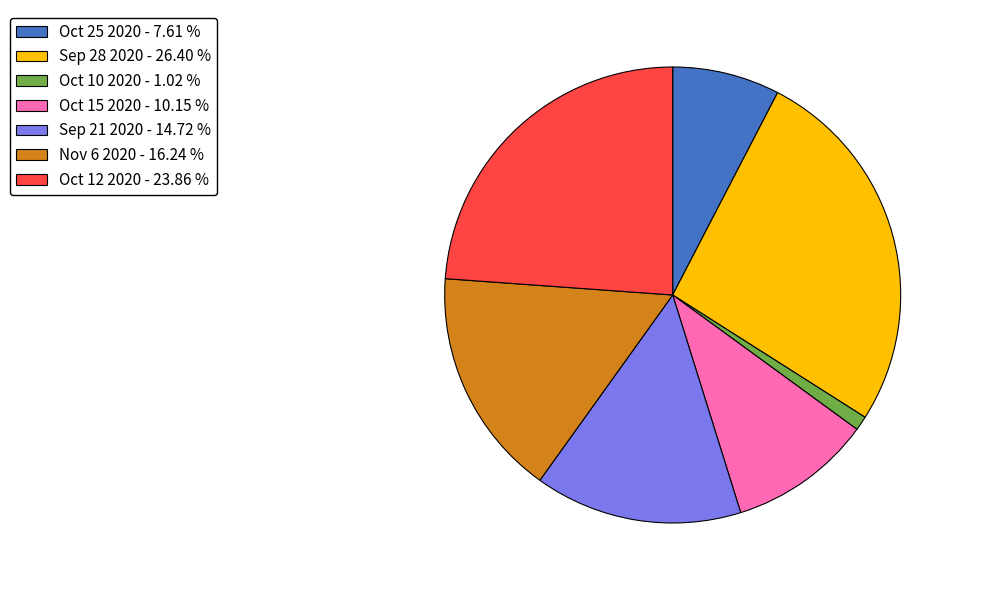

How many slices are in this pie chart?

7